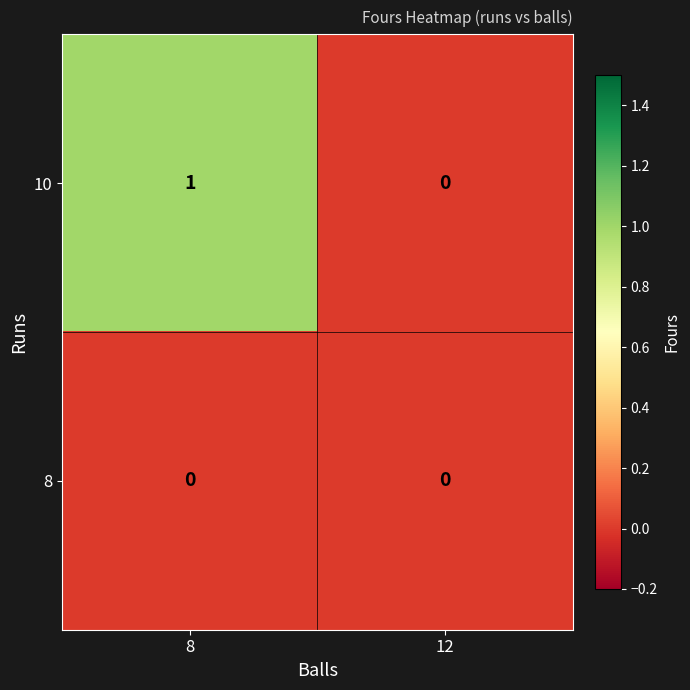

How many categories are shown in the chart?

2